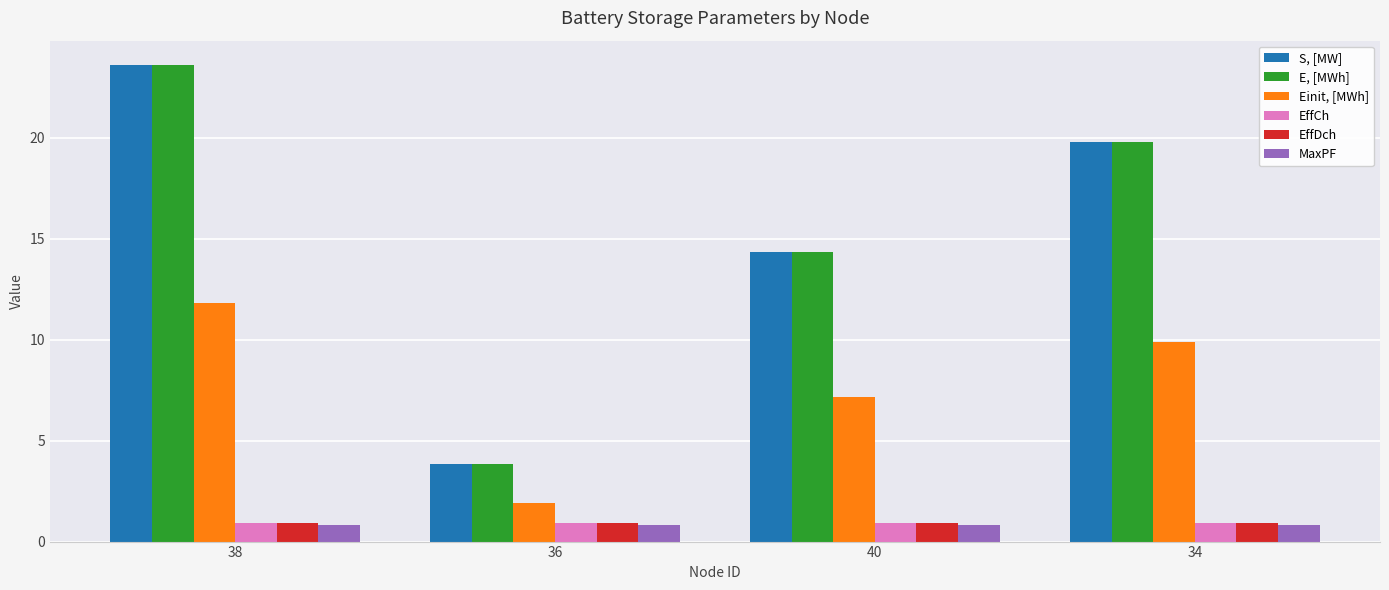

Rank the categories by Einit, [MWh] value from highest to lowest.

38, 34, 40, 36